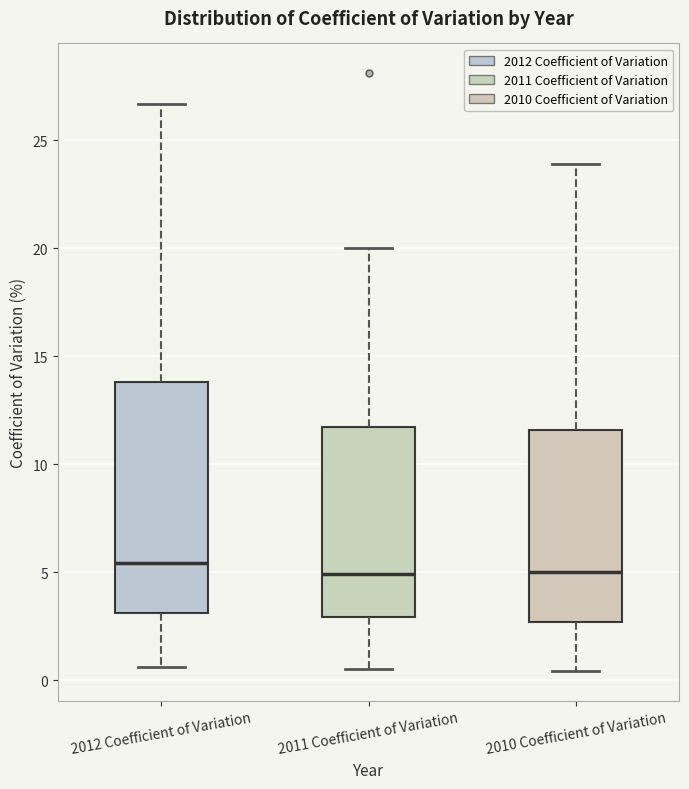

Comparing the boxes themselves (not the whiskers), which one is the tallest?

2012 Coefficient of Variation